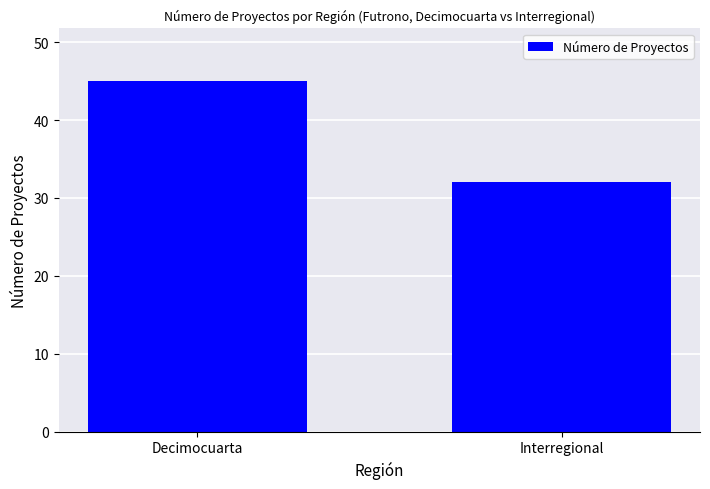

What is the difference between the values at Interregional and Decimocuarta?

13